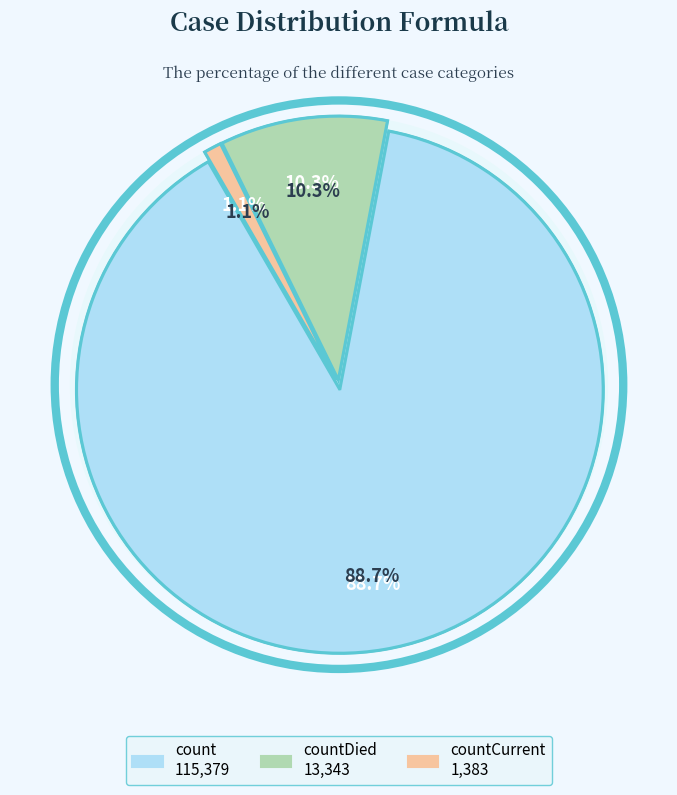

Count the number of slices in the pie.

3